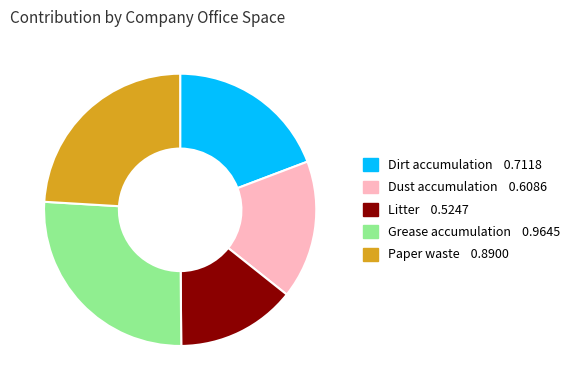

Is the sum of Dirt accumulation and Grease accumulation greater than half?

No